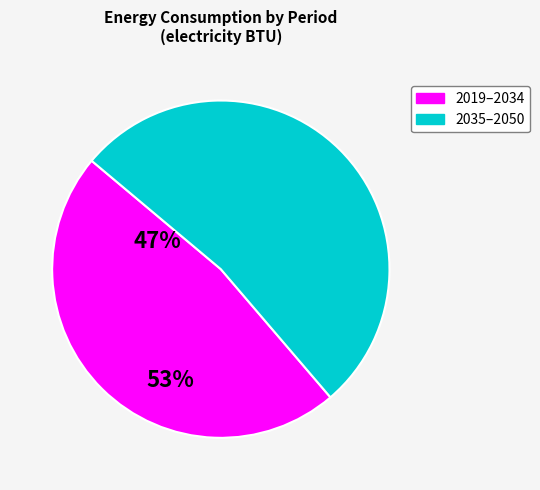

Is there any slice that represents more than half of the pie?

Yes